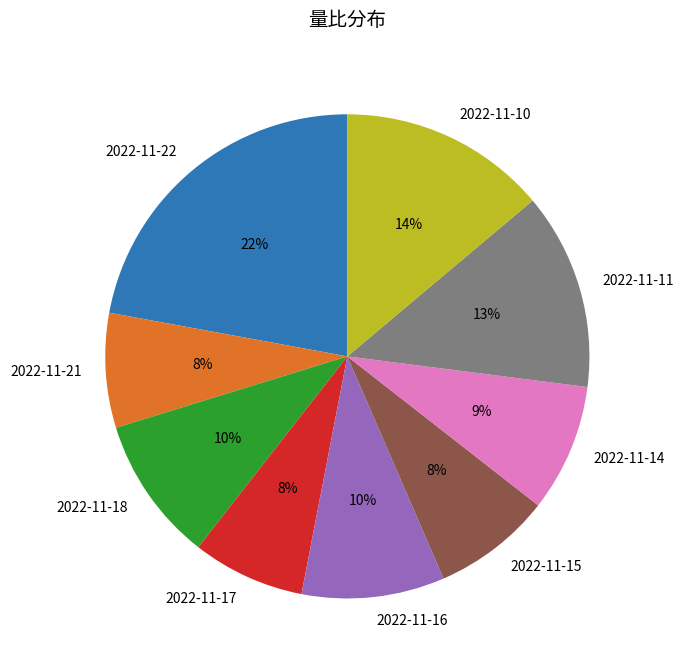

Is it true that 2022-11-21 is 8% of the pie?

True